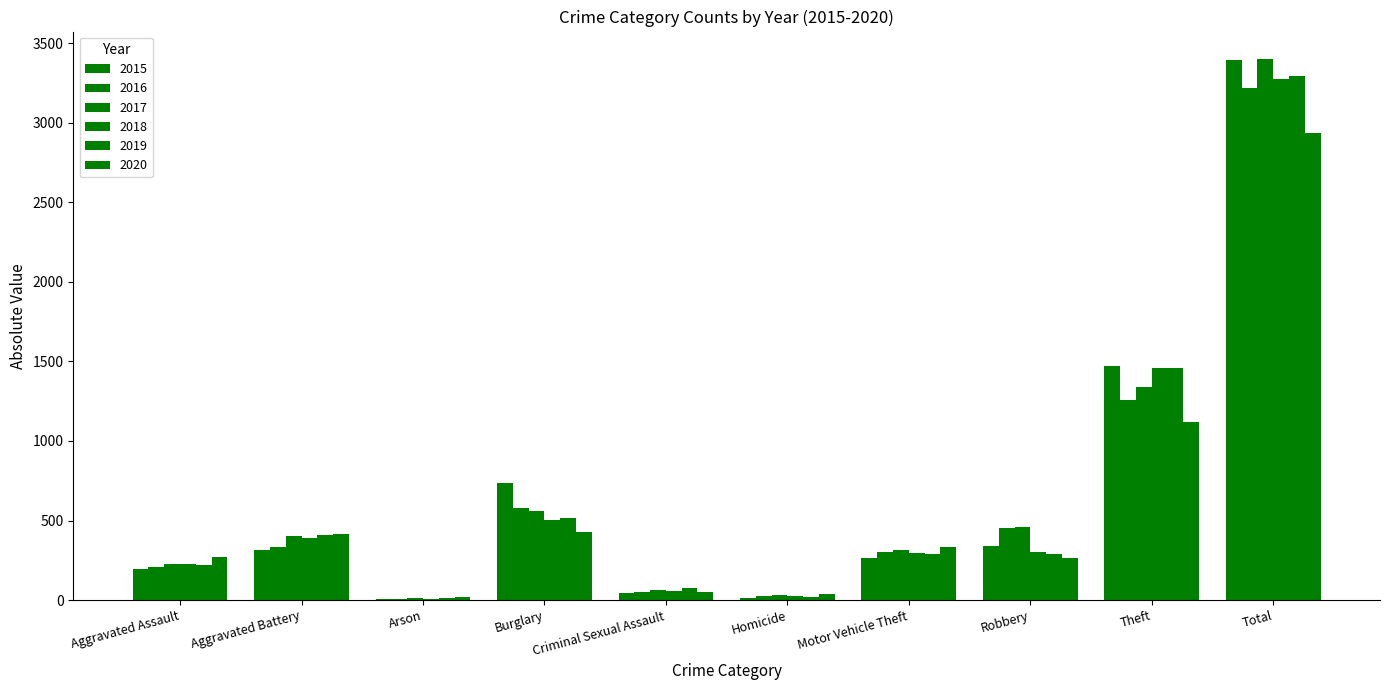

What is the smallest value displayed?

7